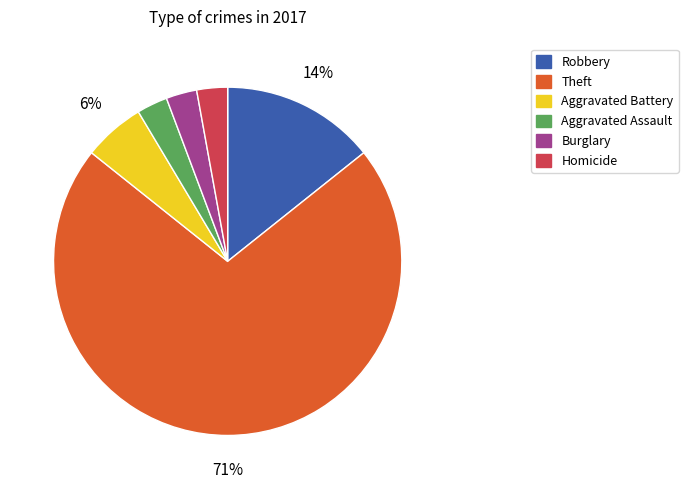

Between Robbery and Theft, which is larger?

Theft